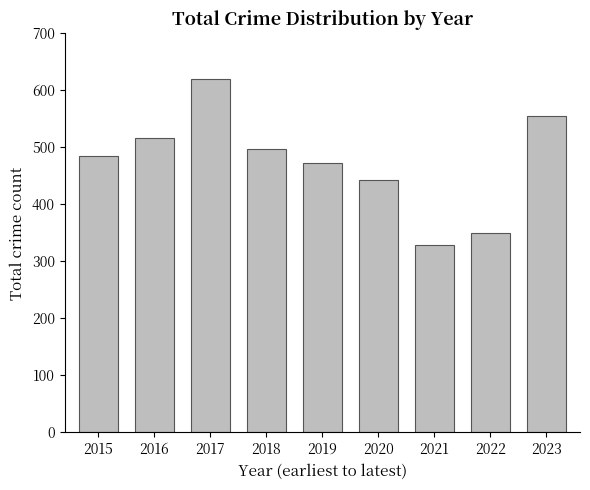

What is the change in value from 2019 to 2023?

+83